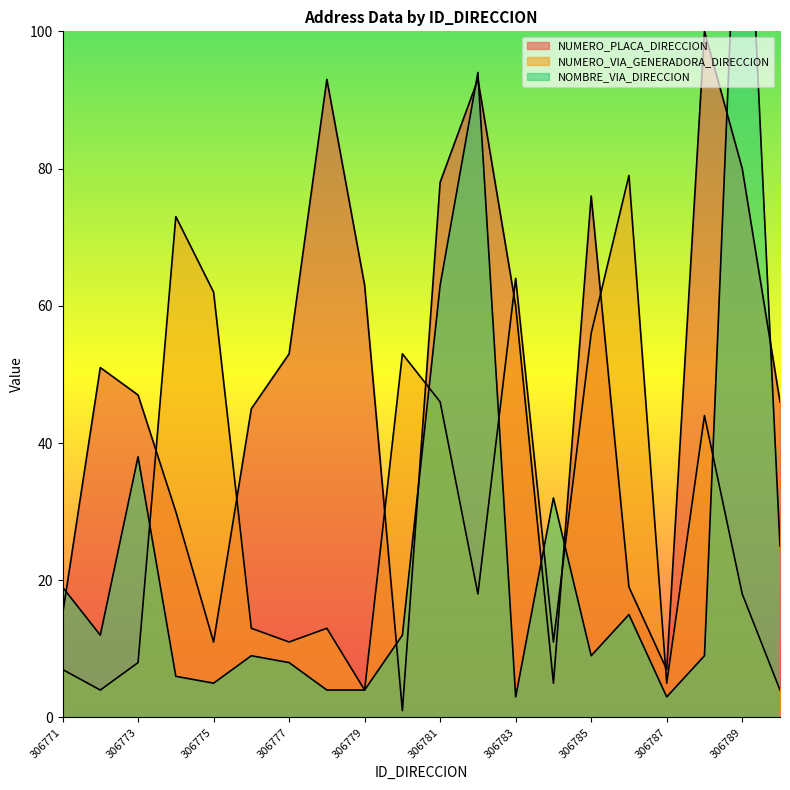

How many series are shown in this chart?

3